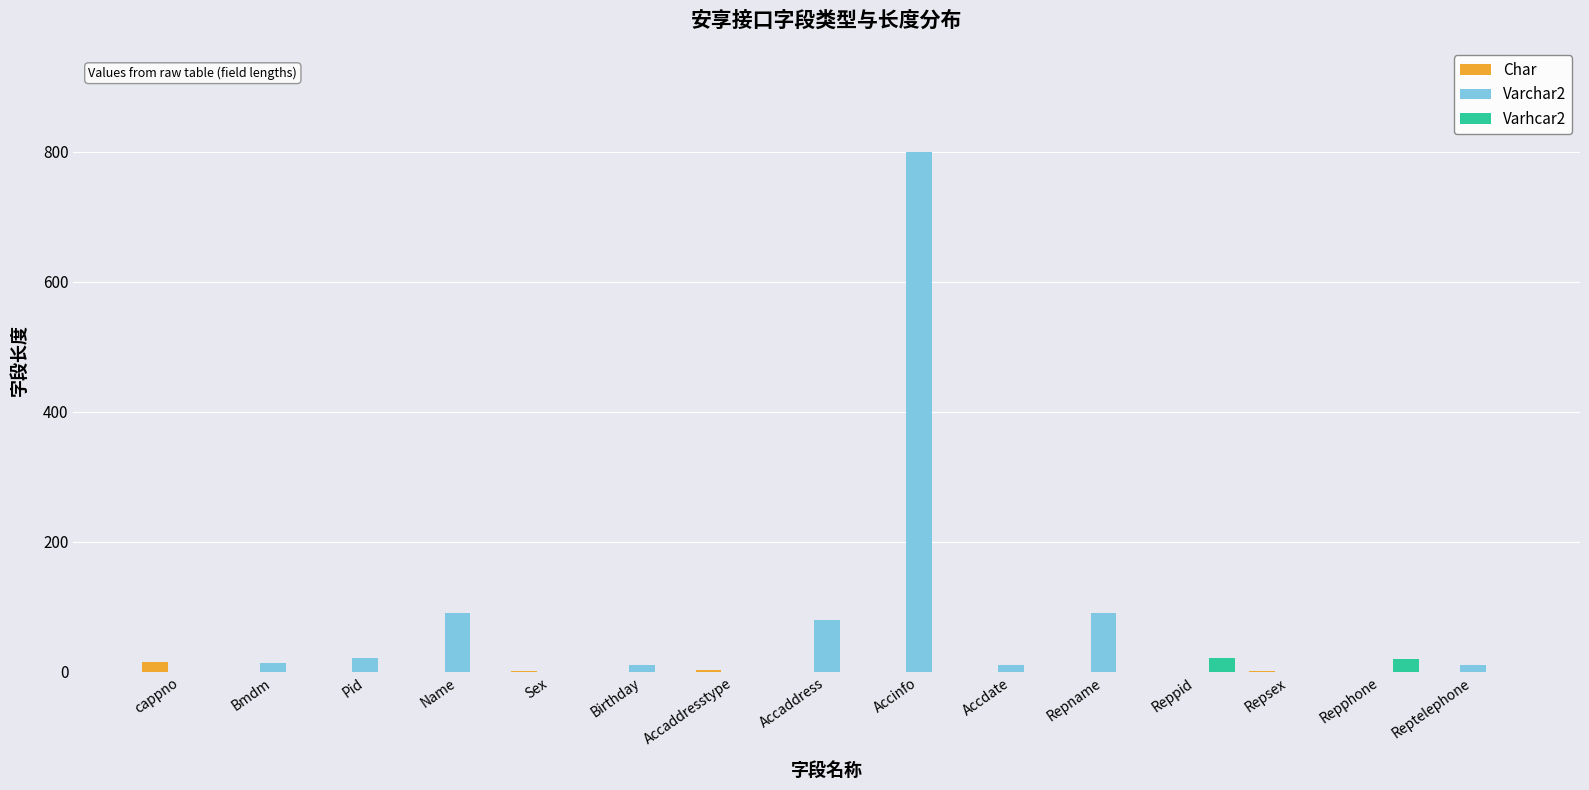

What are all the series names shown in the legend?

Char, Varchar2, Varhcar2